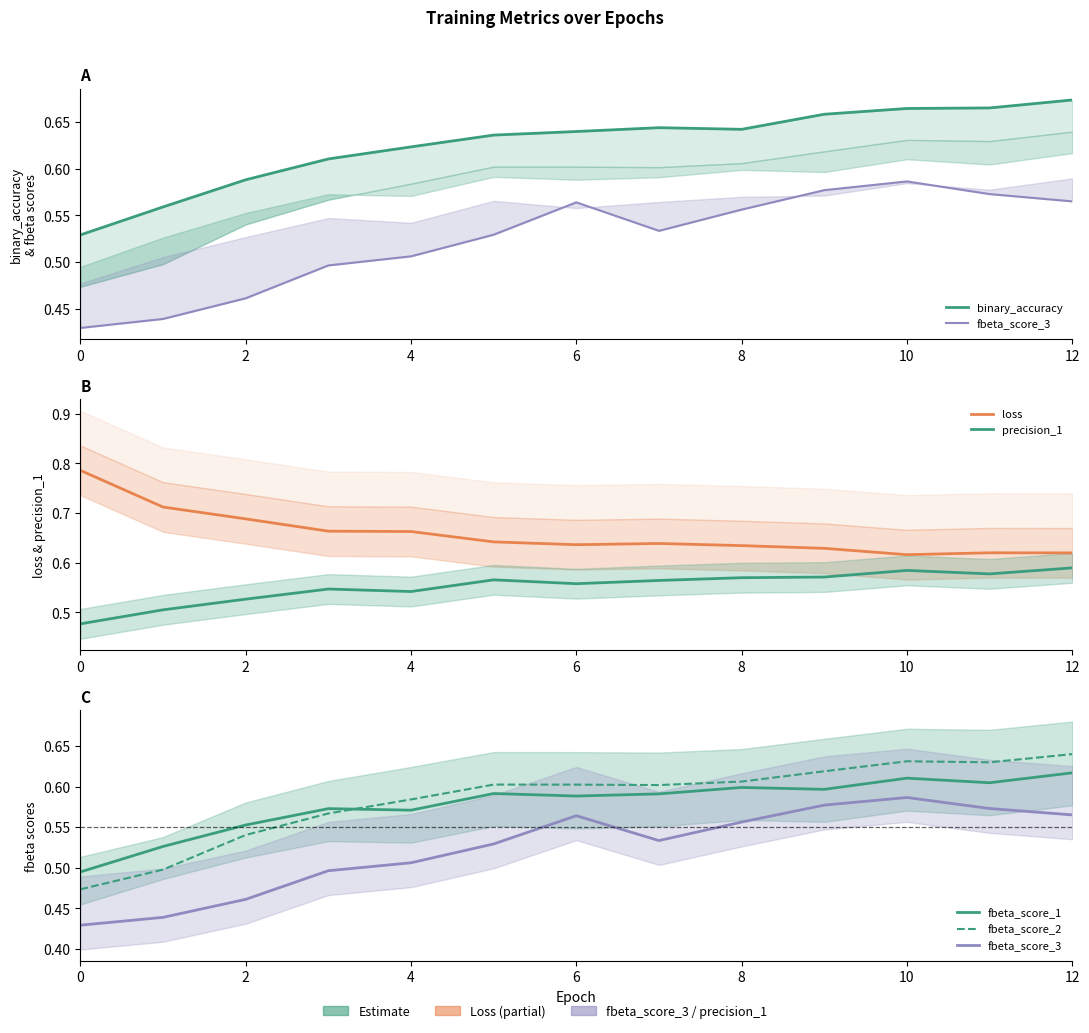

Where is the first local maximum for binary_accuracy?

7